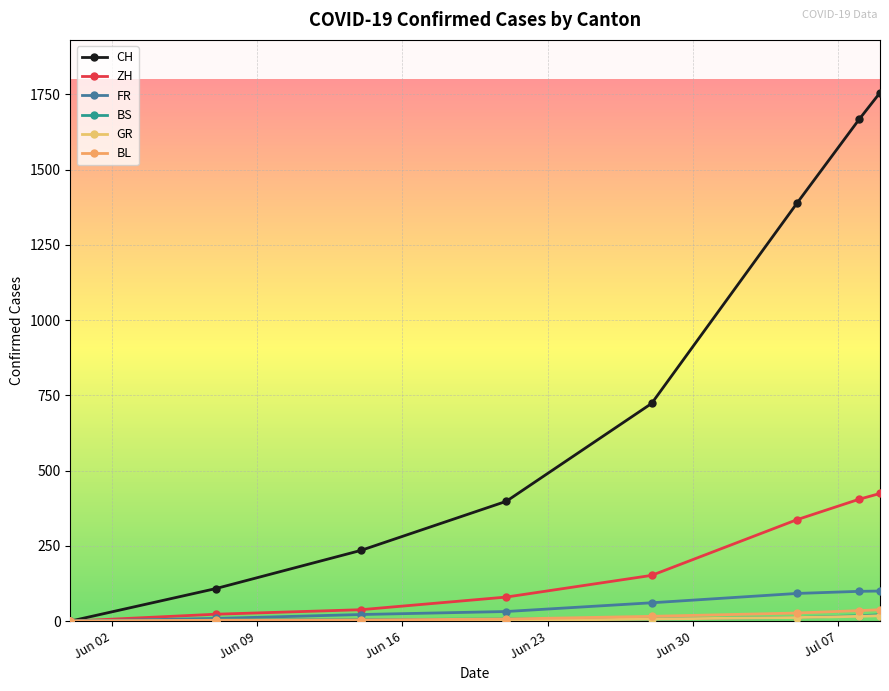

How many lines are shown in the chart?

6